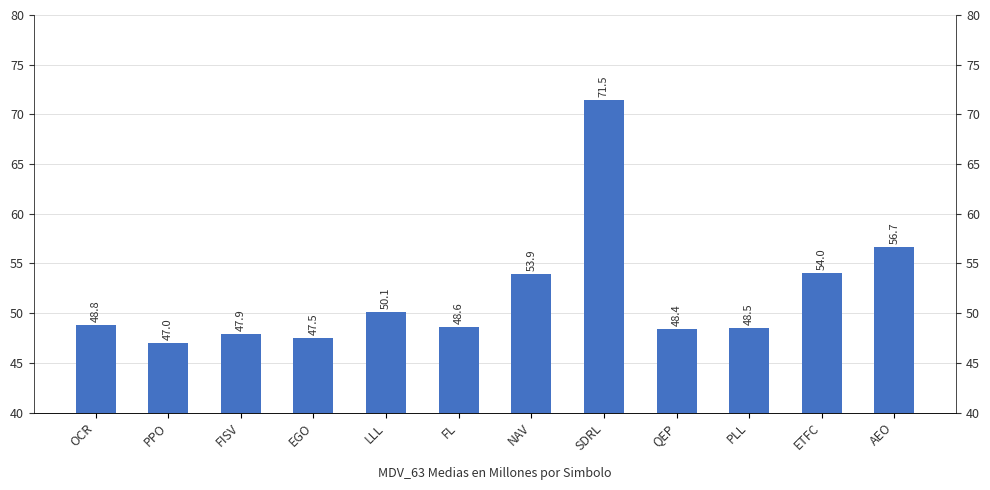

What position from the right is ETFC?

2